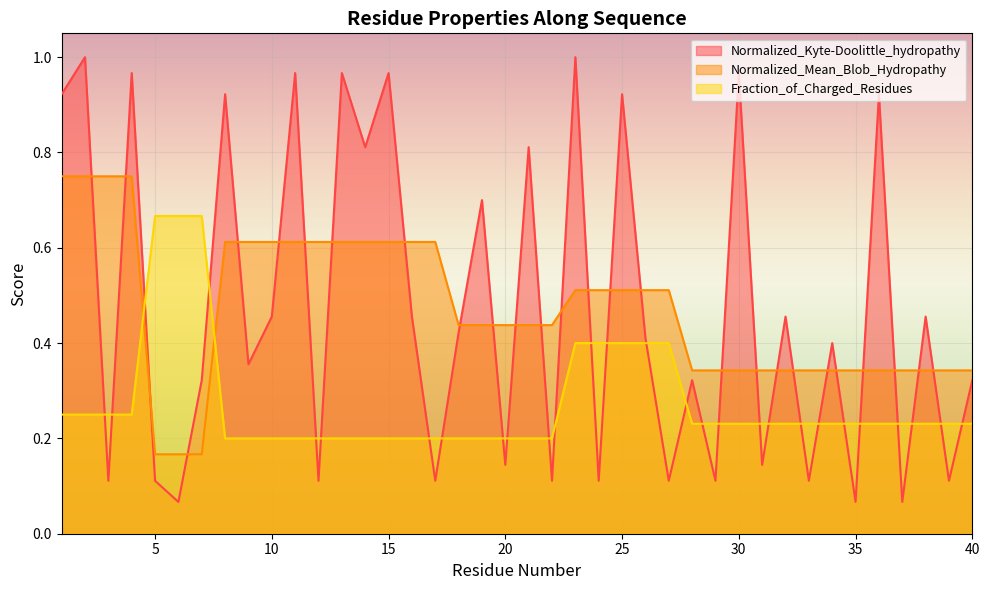

Reading right to left, what are all the values shown in this chart?

Normalized_Kyte-Doolittle_hydropathy: 0.3	0.1	0.5	0.1	0.9	0.1	0.4	0.1	0.5	0.1	1.0	0.1	0.3	0.1	0.4	0.9	0.1	1.0	0.1	0.8	0.1	0.7	0.4	0.1	0.5	1.0	0.8	1.0	0.1	1.0	0.5	0.4	0.9	0.3	0.1	0.1	1.0	0.1	1.0	0.9
Normalized_Mean_Blob_Hydropathy: 0.3	0.3	0.3	0.3	0.3	0.3	0.3	0.3	0.3	0.3	0.3	0.3	0.3	0.5	0.5	0.5	0.5	0.5	0.4	0.4	0.4	0.4	0.4	0.6	0.6	0.6	0.6	0.6	0.6	0.6	0.6	0.6	0.6	0.2	0.2	0.2	0.8	0.8	0.8	0.8
Fraction_of_Charged_Residues: 0.2	0.2	0.2	0.2	0.2	0.2	0.2	0.2	0.2	0.2	0.2	0.2	0.2	0.4	0.4	0.4	0.4	0.4	0.2	0.2	0.2	0.2	0.2	0.2	0.2	0.2	0.2	0.2	0.2	0.2	0.2	0.2	0.2	0.7	0.7	0.7	0.2	0.2	0.2	0.2